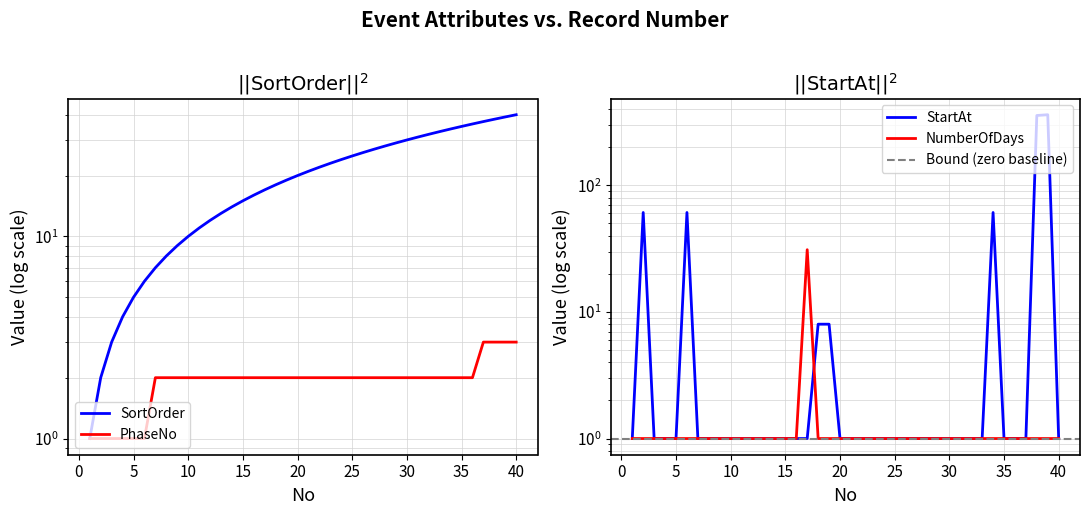

At which category does the chart reach its peak across all series?

39